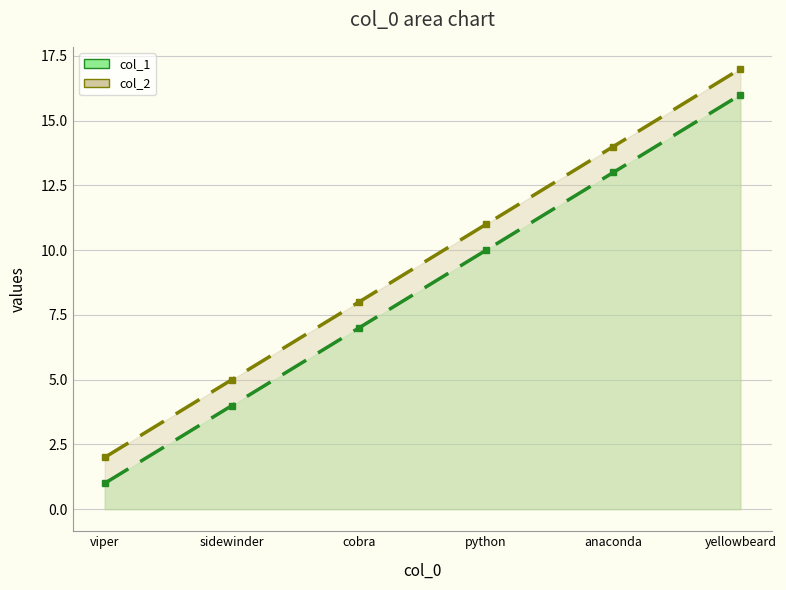

Which category has the highest value in the col_2 series?

yellowbeard